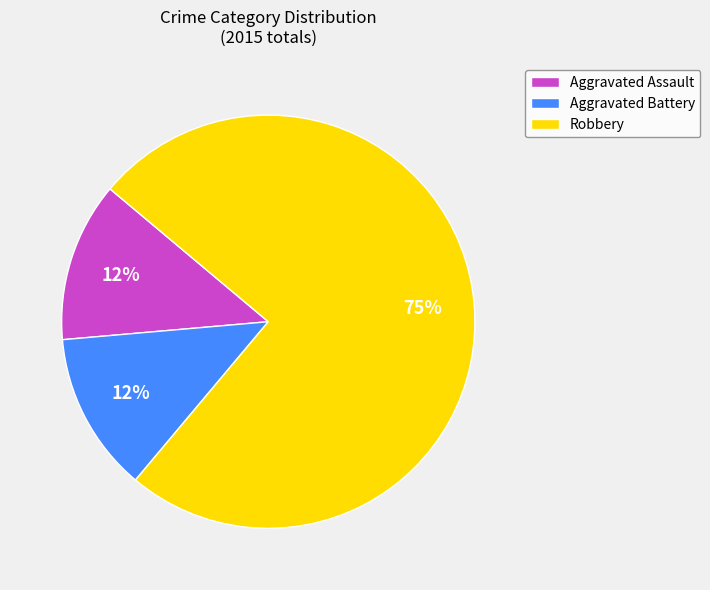

Is it true that Aggravated Assault is 13% of the pie?

True